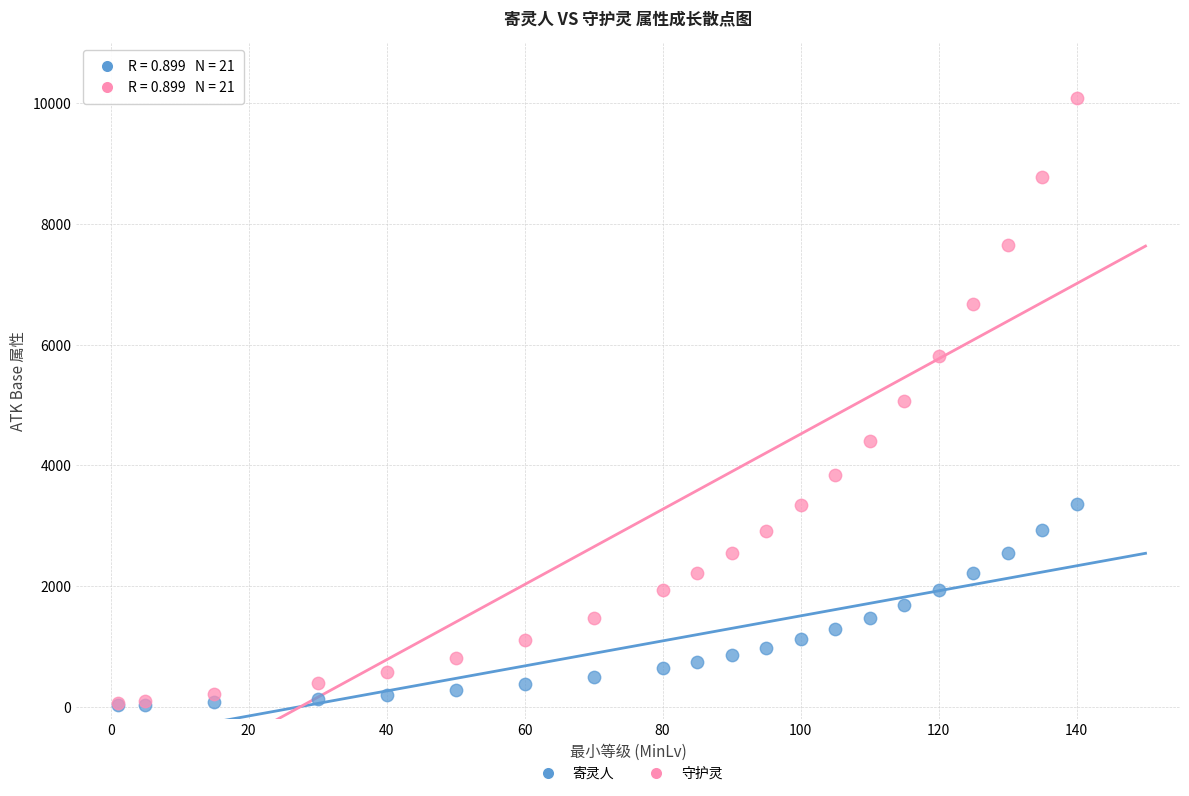

Which series reaches the maximum Y coordinate?

守护灵